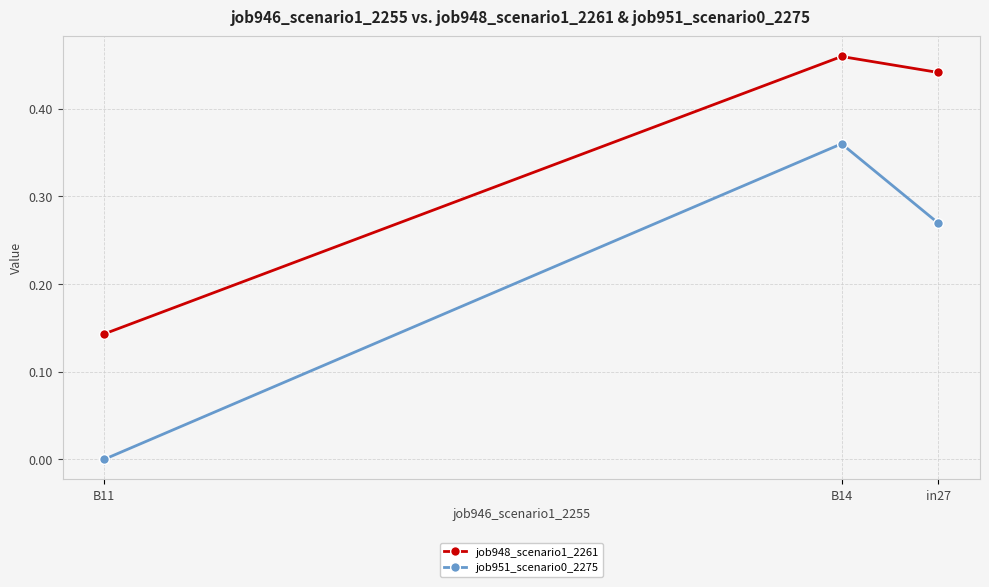

The job951_scenario0_2275 series shows 0.4 at in27. True or false?

False